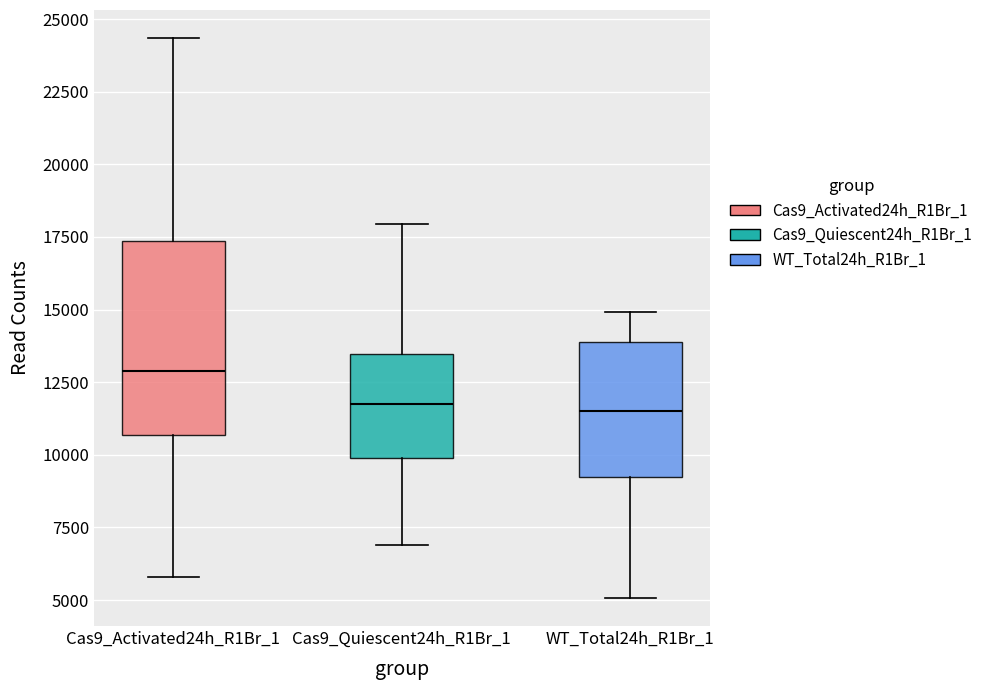

Reading left to right, read every box against the y-axis: the position of its median line, the range the box covers, and the ends of its whiskers. The values are not printed on the chart, so give them approximately, as read against the axis.

Cas9_Activated24h_R1Br_1: median 13000, box 10500 to 17500, whiskers 6000 to 24500
Cas9_Quiescent24h_R1Br_1: median 12000, box 10000 to 13500, whiskers 7000 to 18000
WT_Total24h_R1Br_1: median 11500, box 9000 to 14000, whiskers 5000 to 15000